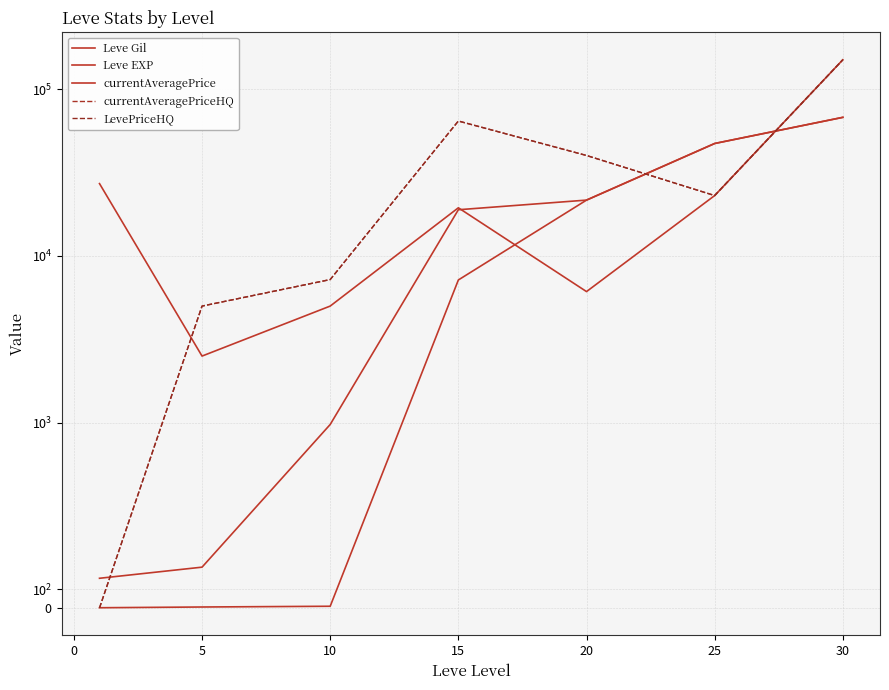

Does the chart have visible grid lines?

Yes